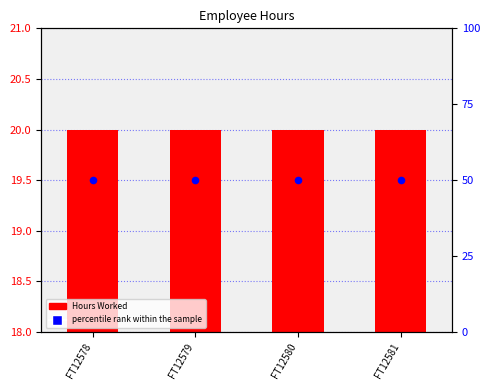

Which series contains the lowest Y value?

Hours Worked